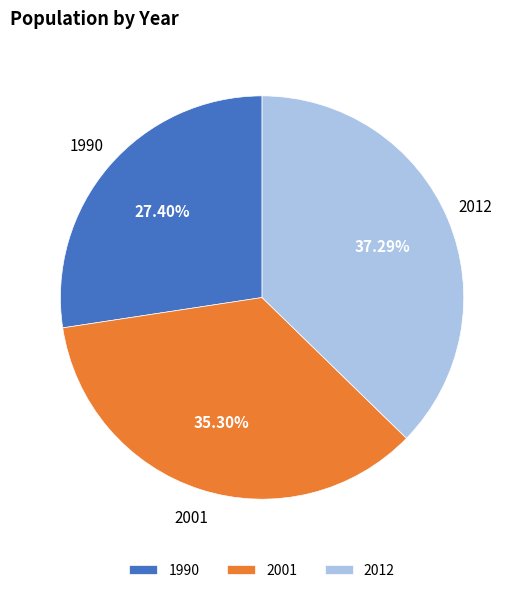

What is the smallest slice in the pie chart?

1990